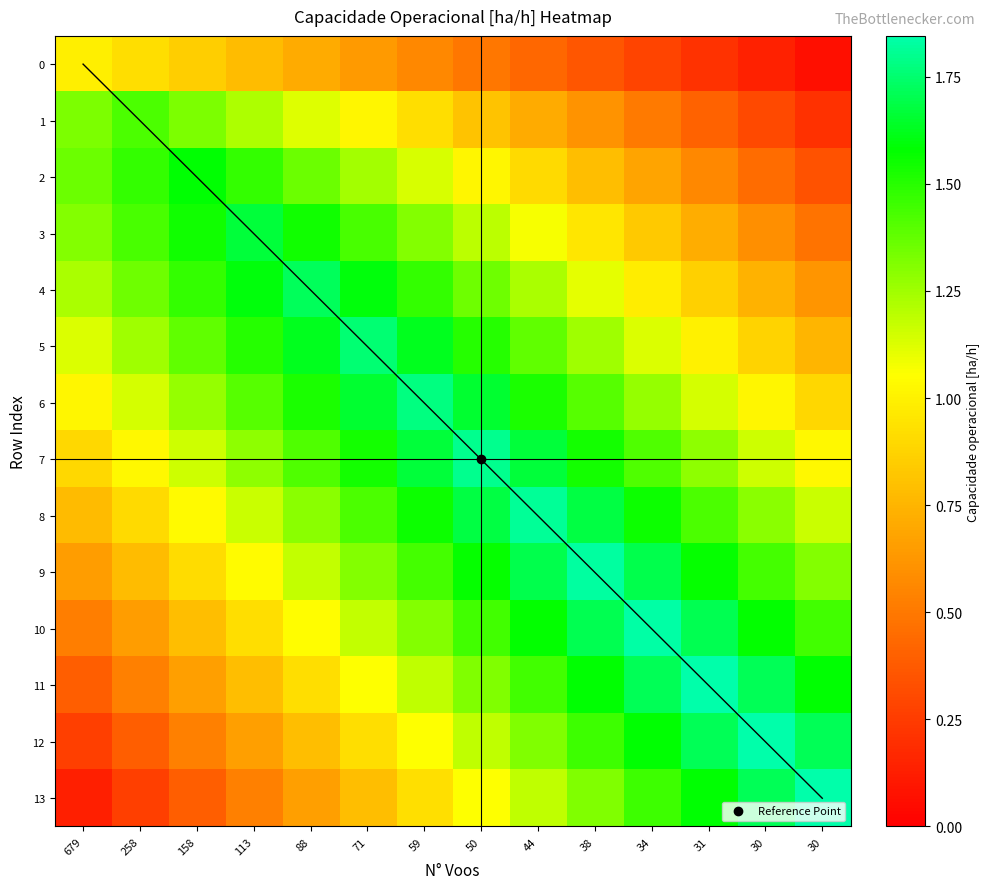

How many distinct data groups are displayed?

14